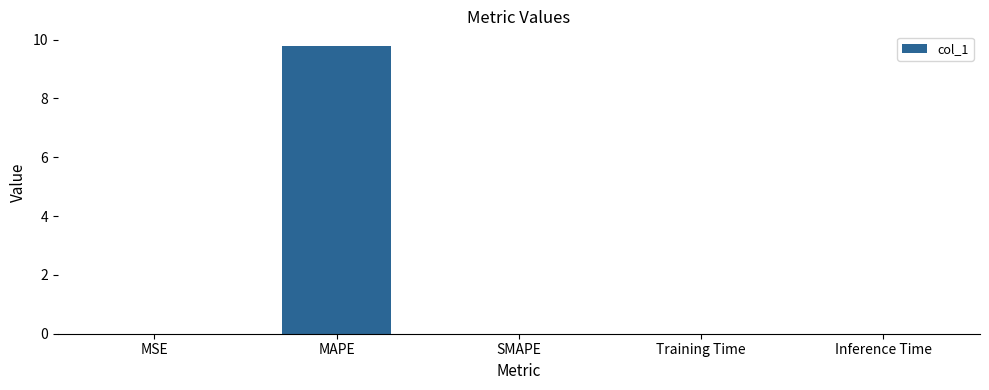

True or false: the data shows 0.0 at Training Time.

True